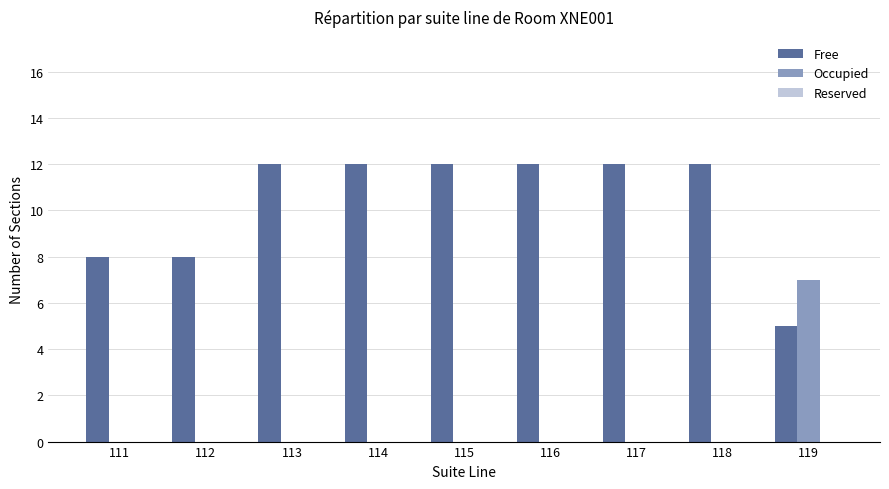

Is the value of Free at 115 greater than the value of Occupied at 111?

Yes